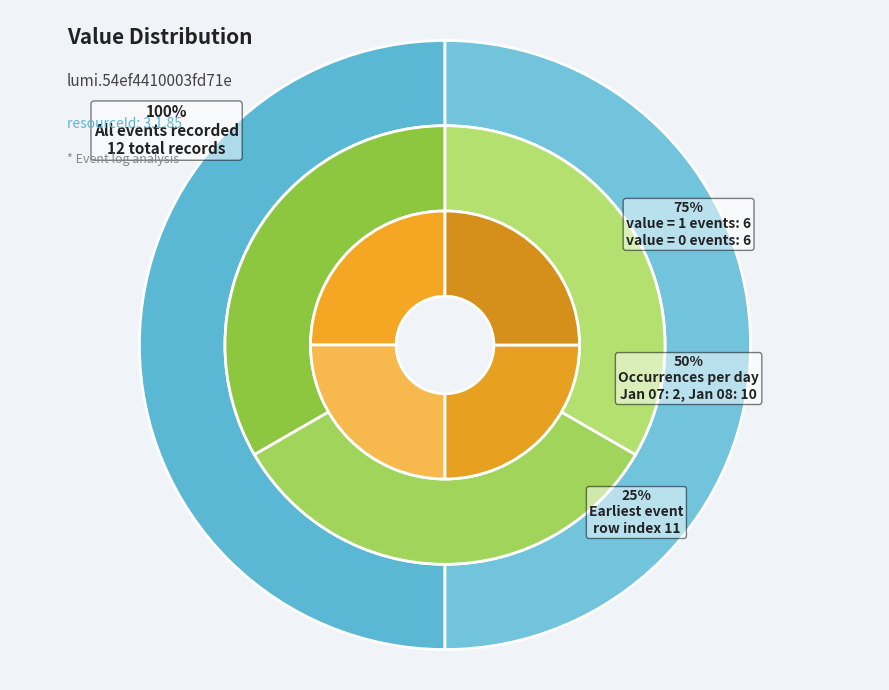

What percentage is NOT represented by 4?

100.0%